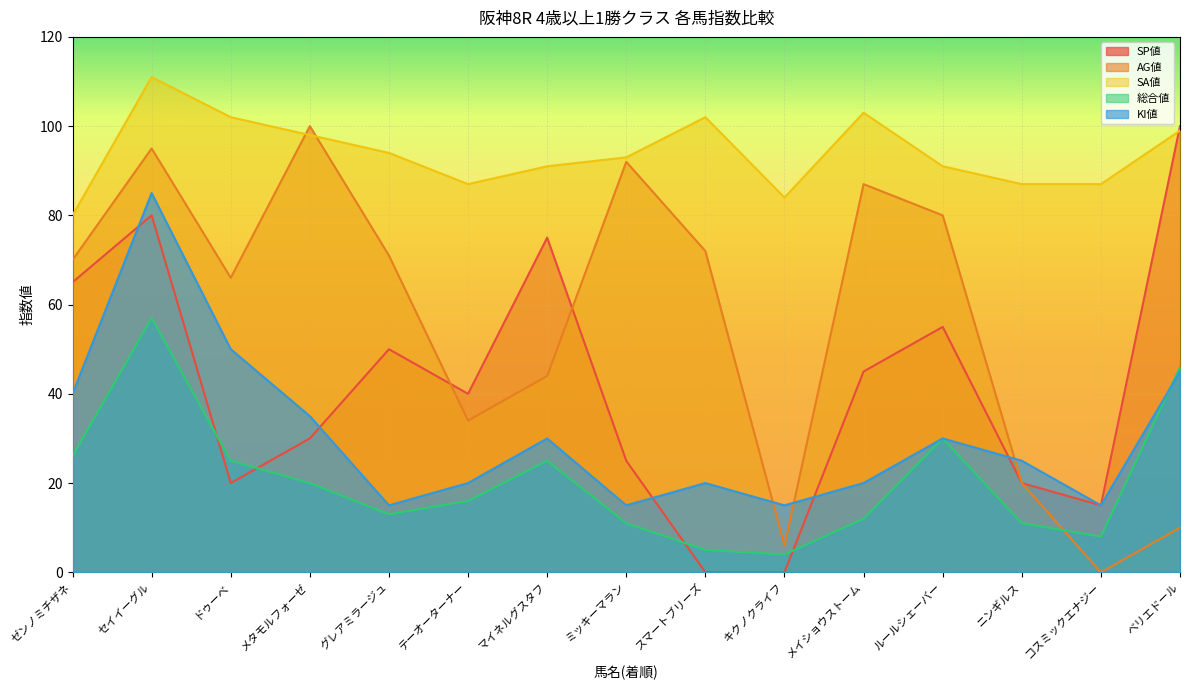

At which label does SA値 first exceed 93?

セイイーグル